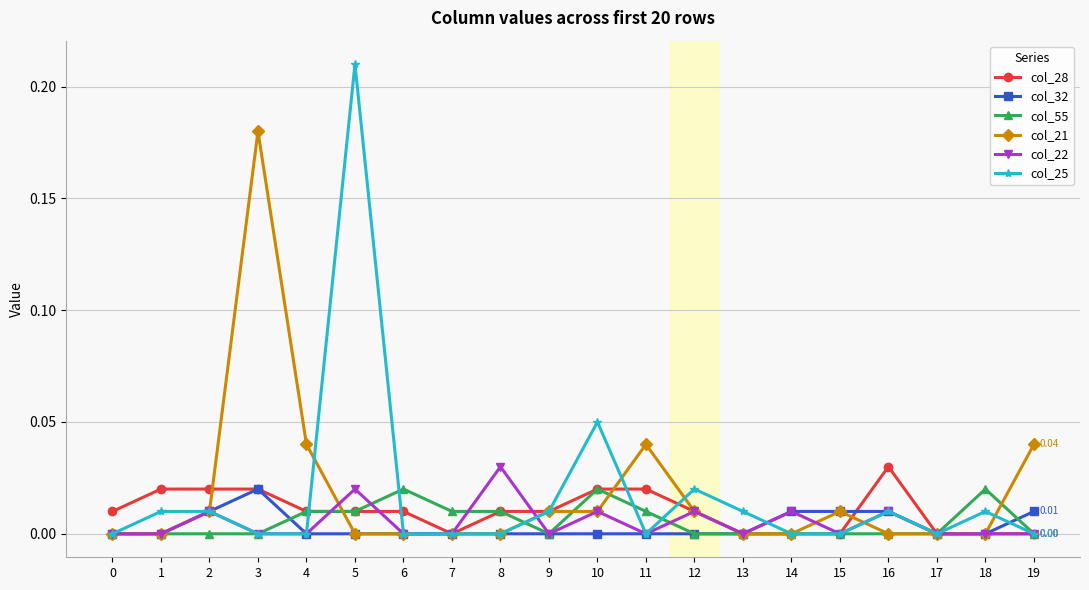

What are all the series names shown in the legend?

col_28, col_32, col_55, col_21, col_22, col_25